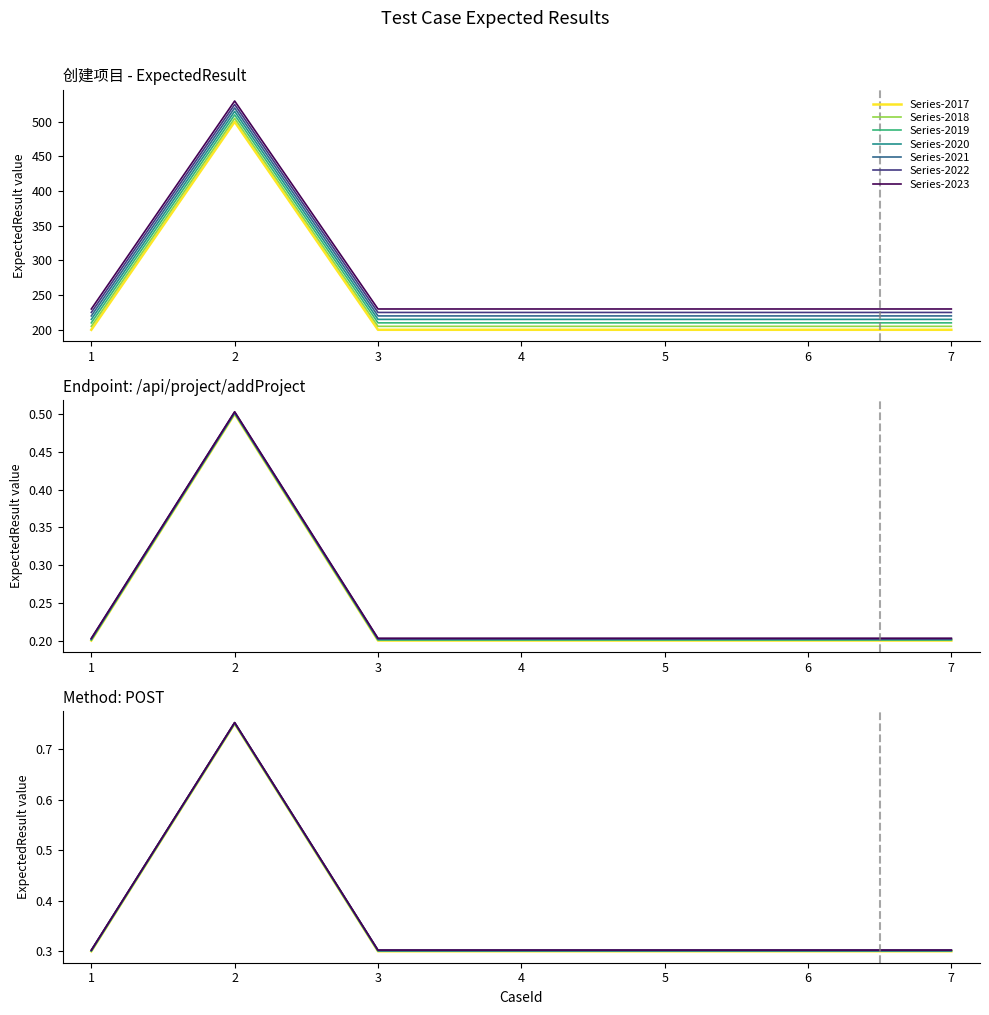

Which has a higher value, 2 or 3?

2